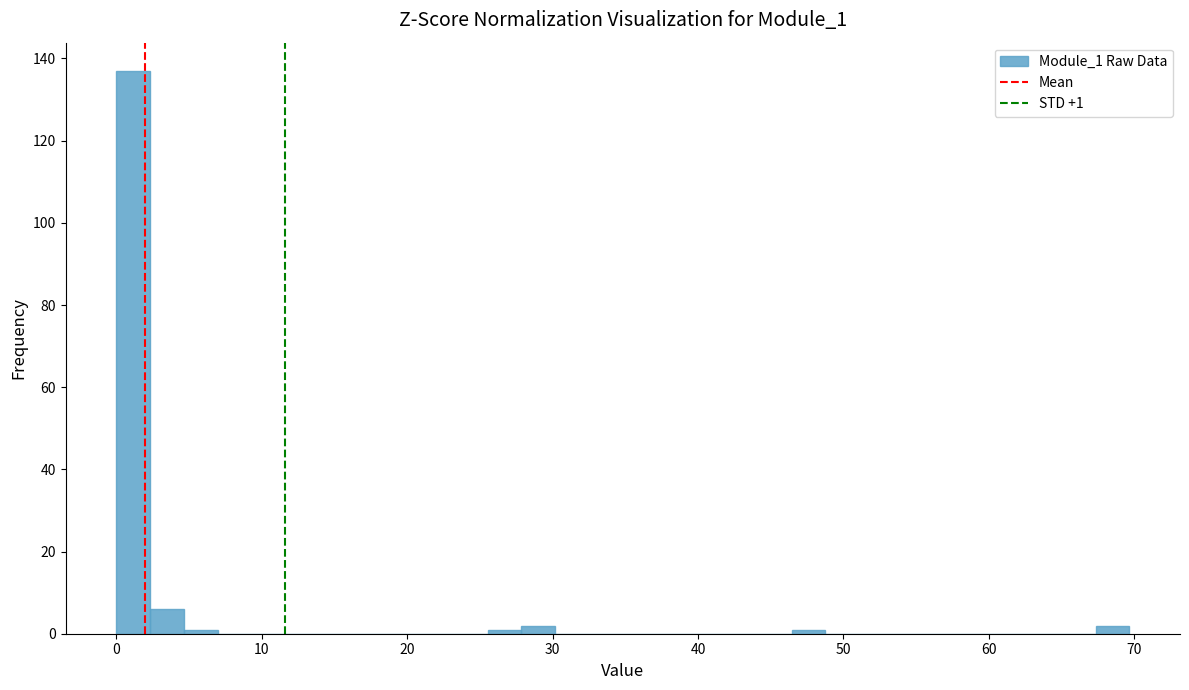

Around what value on the x-axis is the tallest bar? Give the approximate position of its centre, as read against the axis.

1